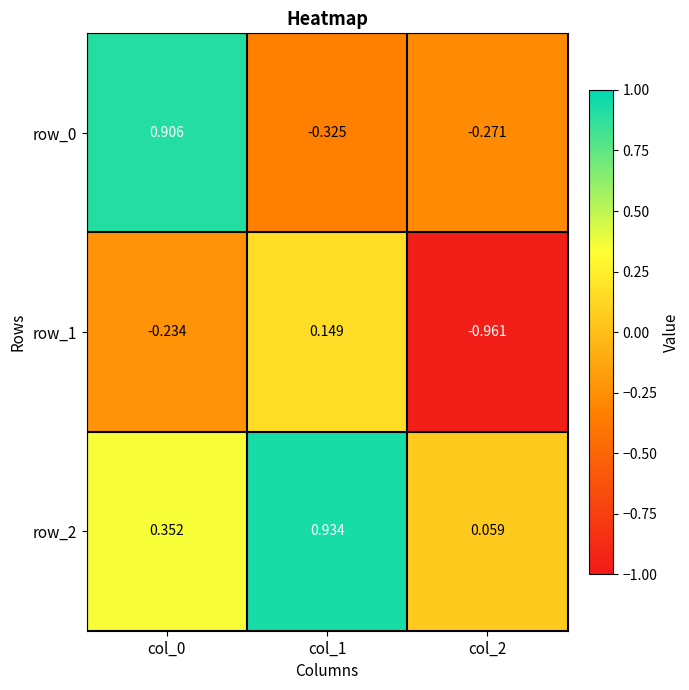

How many negative values does the row_1 series have?

2